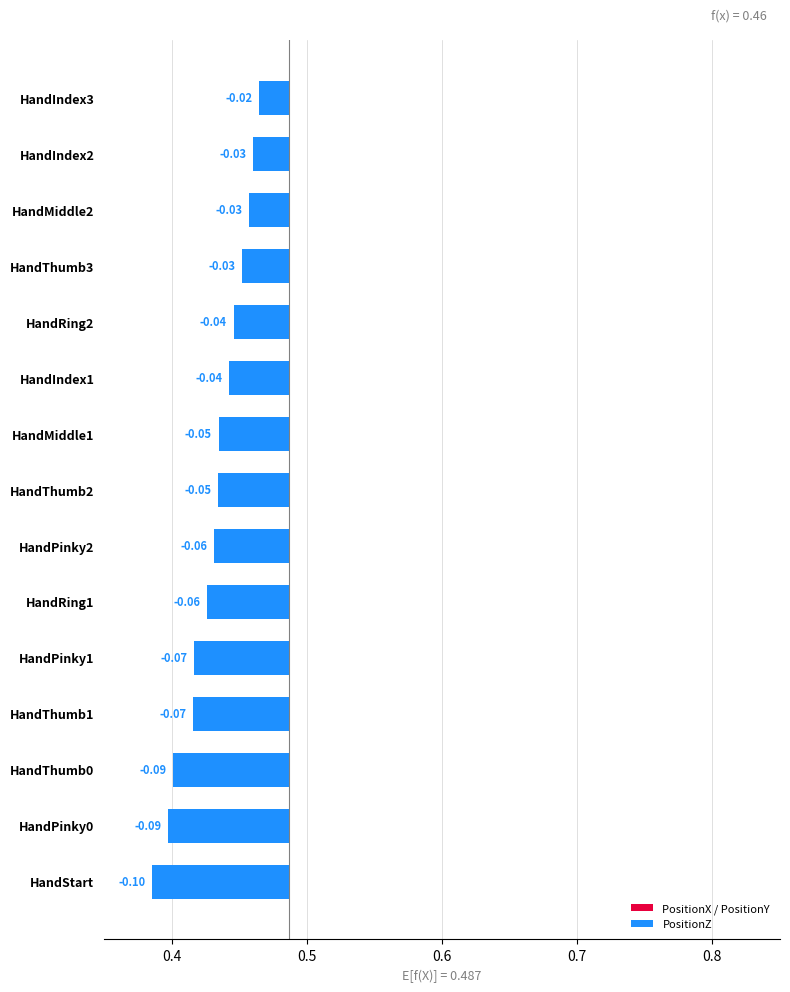

How many groups of bars are there?

15